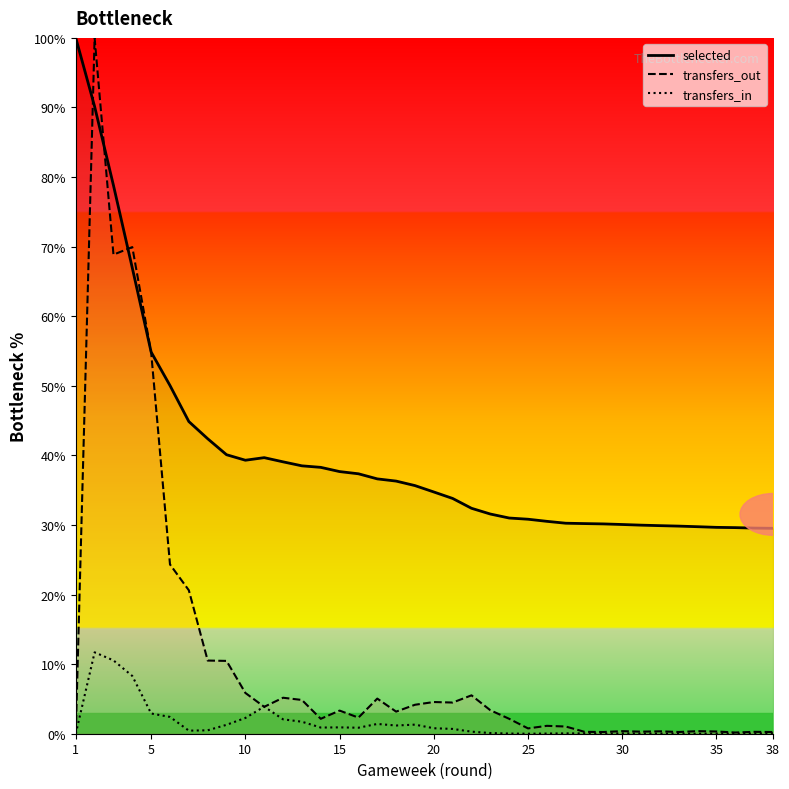

The value of transfers_in at 30 is 0.0. True or false?

True